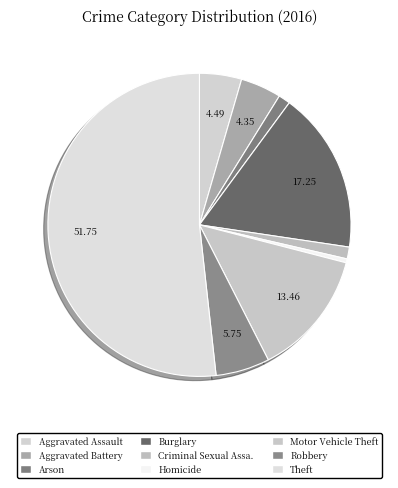

How many segments does this pie chart have?

9